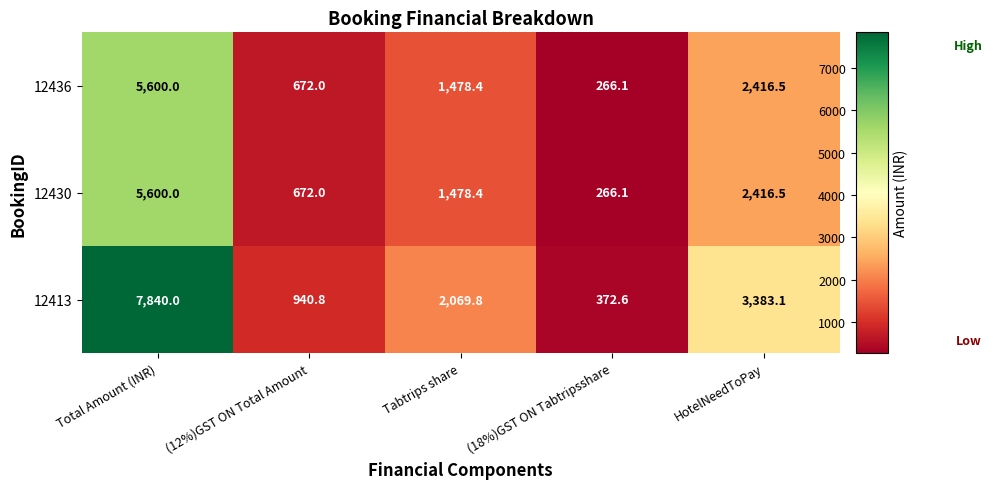

The value of 12436 at Tabtrips share is 1948.4. True or false?

False